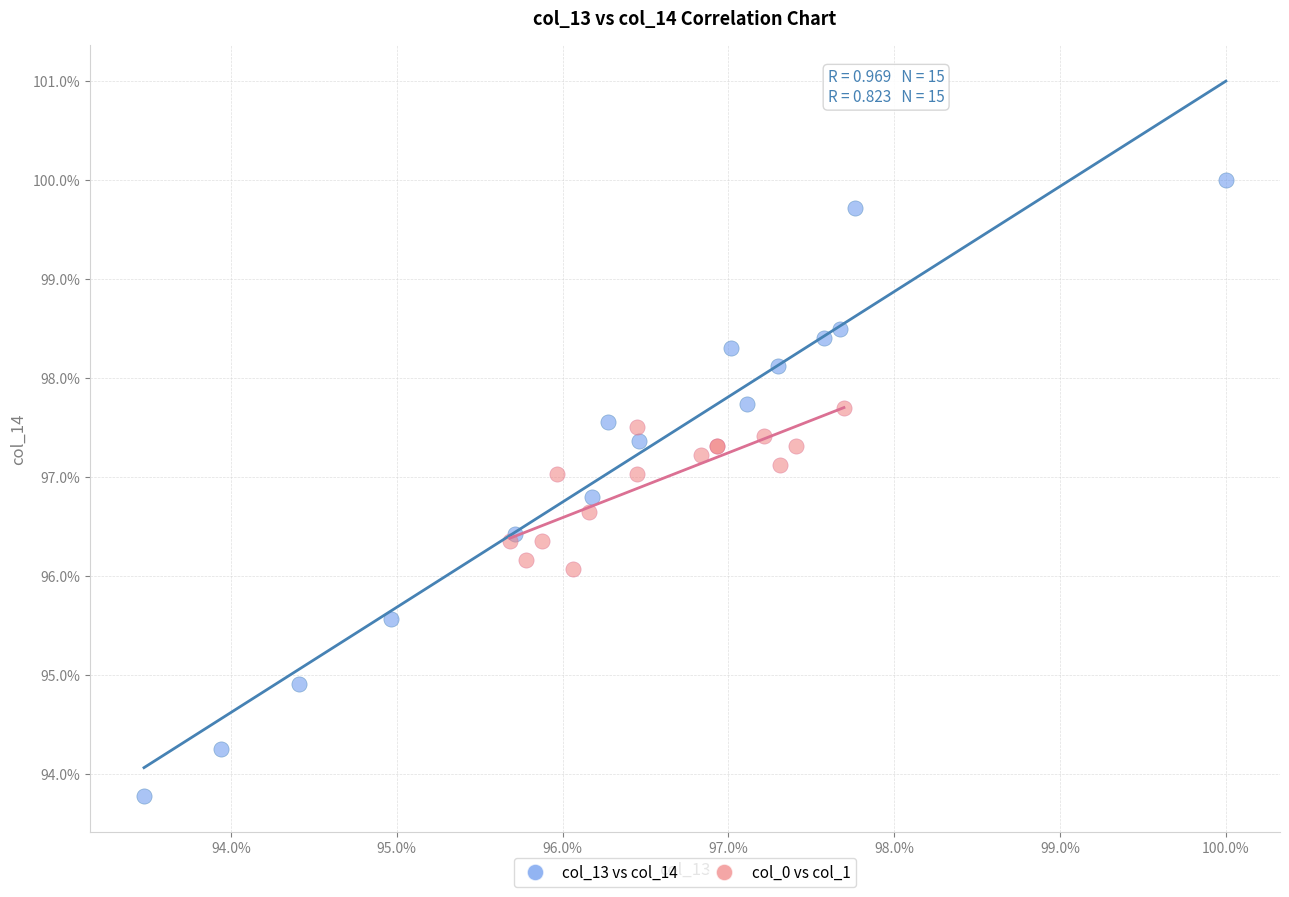

Which series reaches the maximum Y coordinate?

col_13 vs col_14